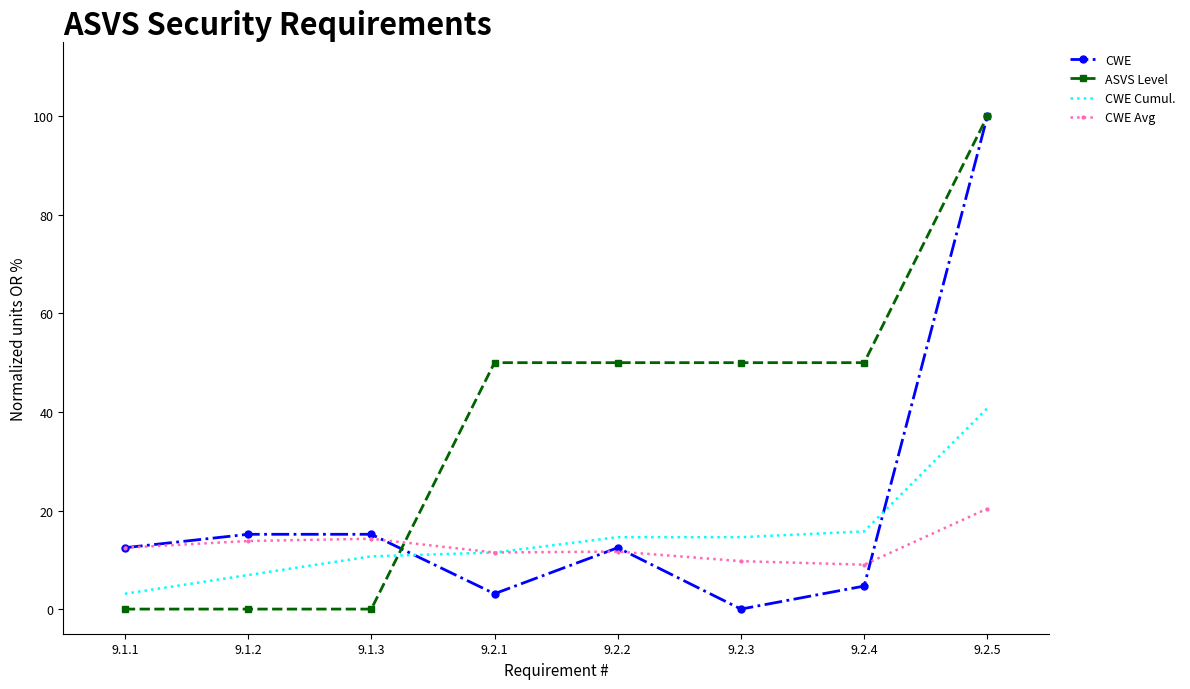

What is the highest value of the CWE Cumul. series?

40.8